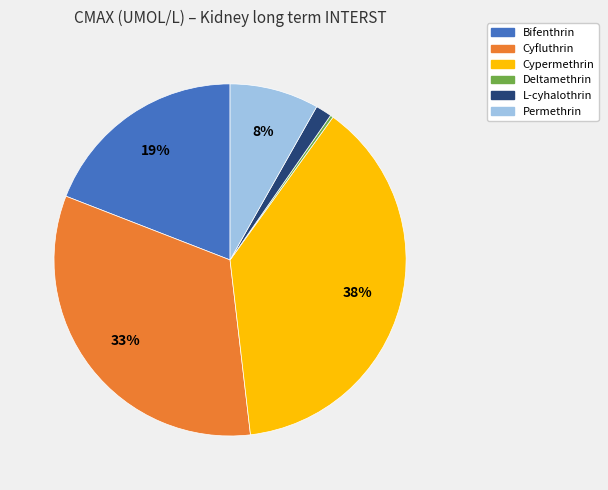

Which category has the biggest portion of the pie?

Cypermethrin